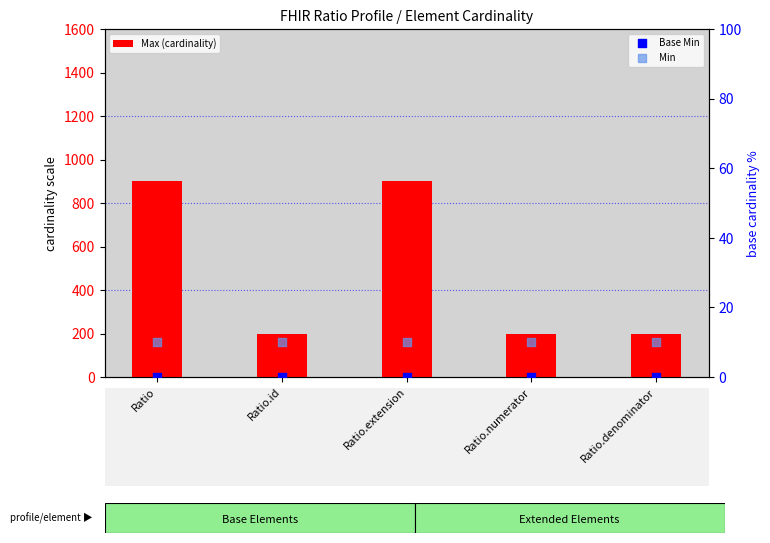

At which category is the sum across all series the highest?

Ratio